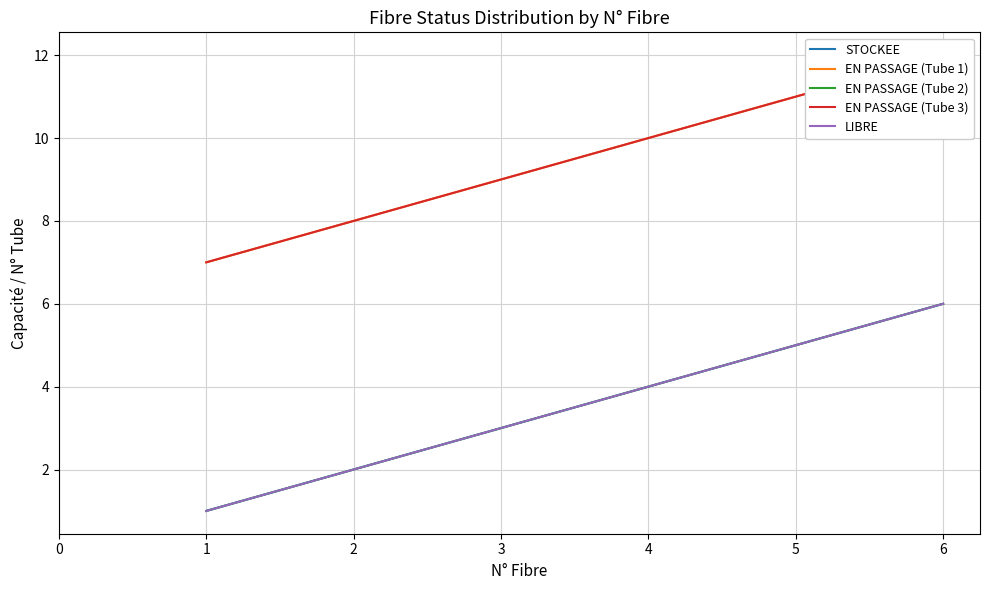

At which label does EN PASSAGE (Tube 2) reach its peak?

6